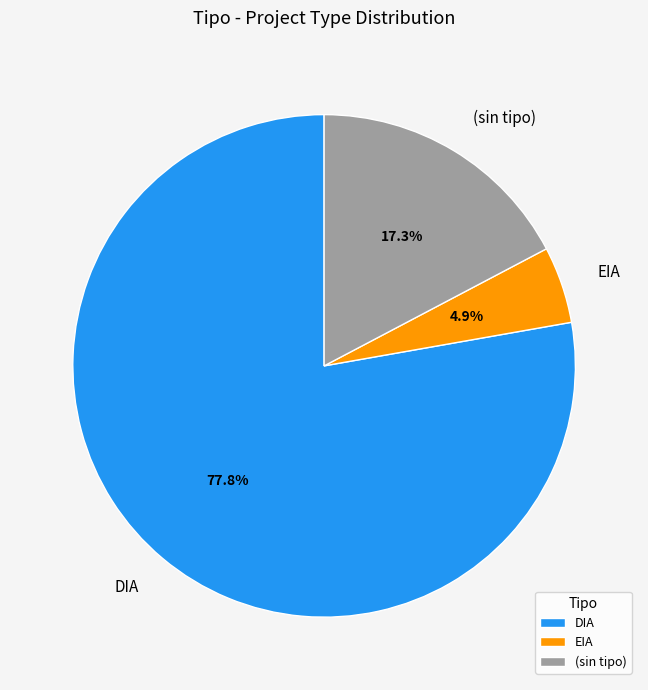

How many segments does this pie chart have?

3